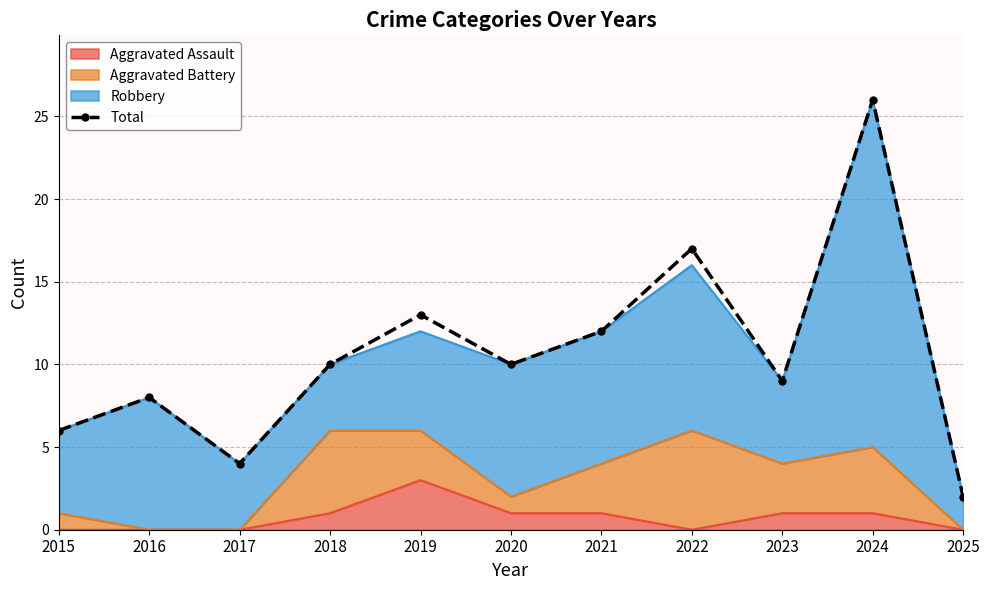

How many values are below 10?

5